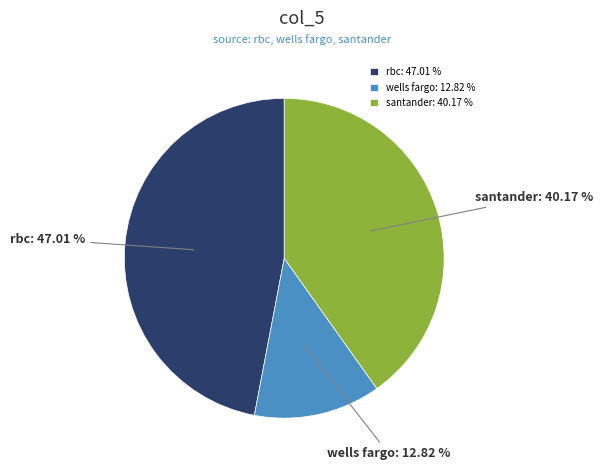

Do rbc and wells fargo together represent more than half of the pie?

Yes